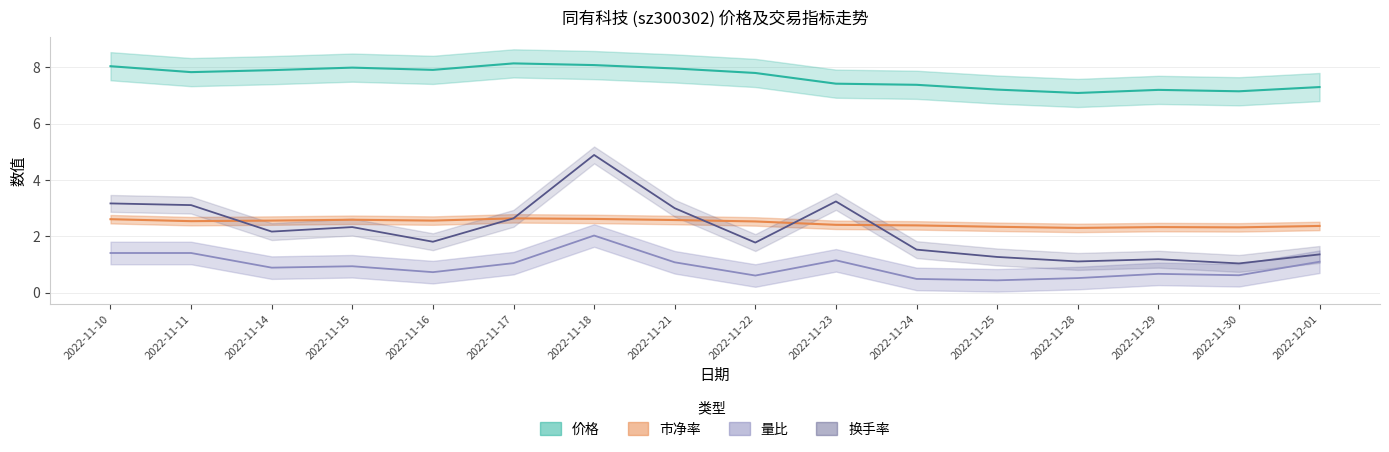

True or false: 量比 and 价格 cross at least once.

False